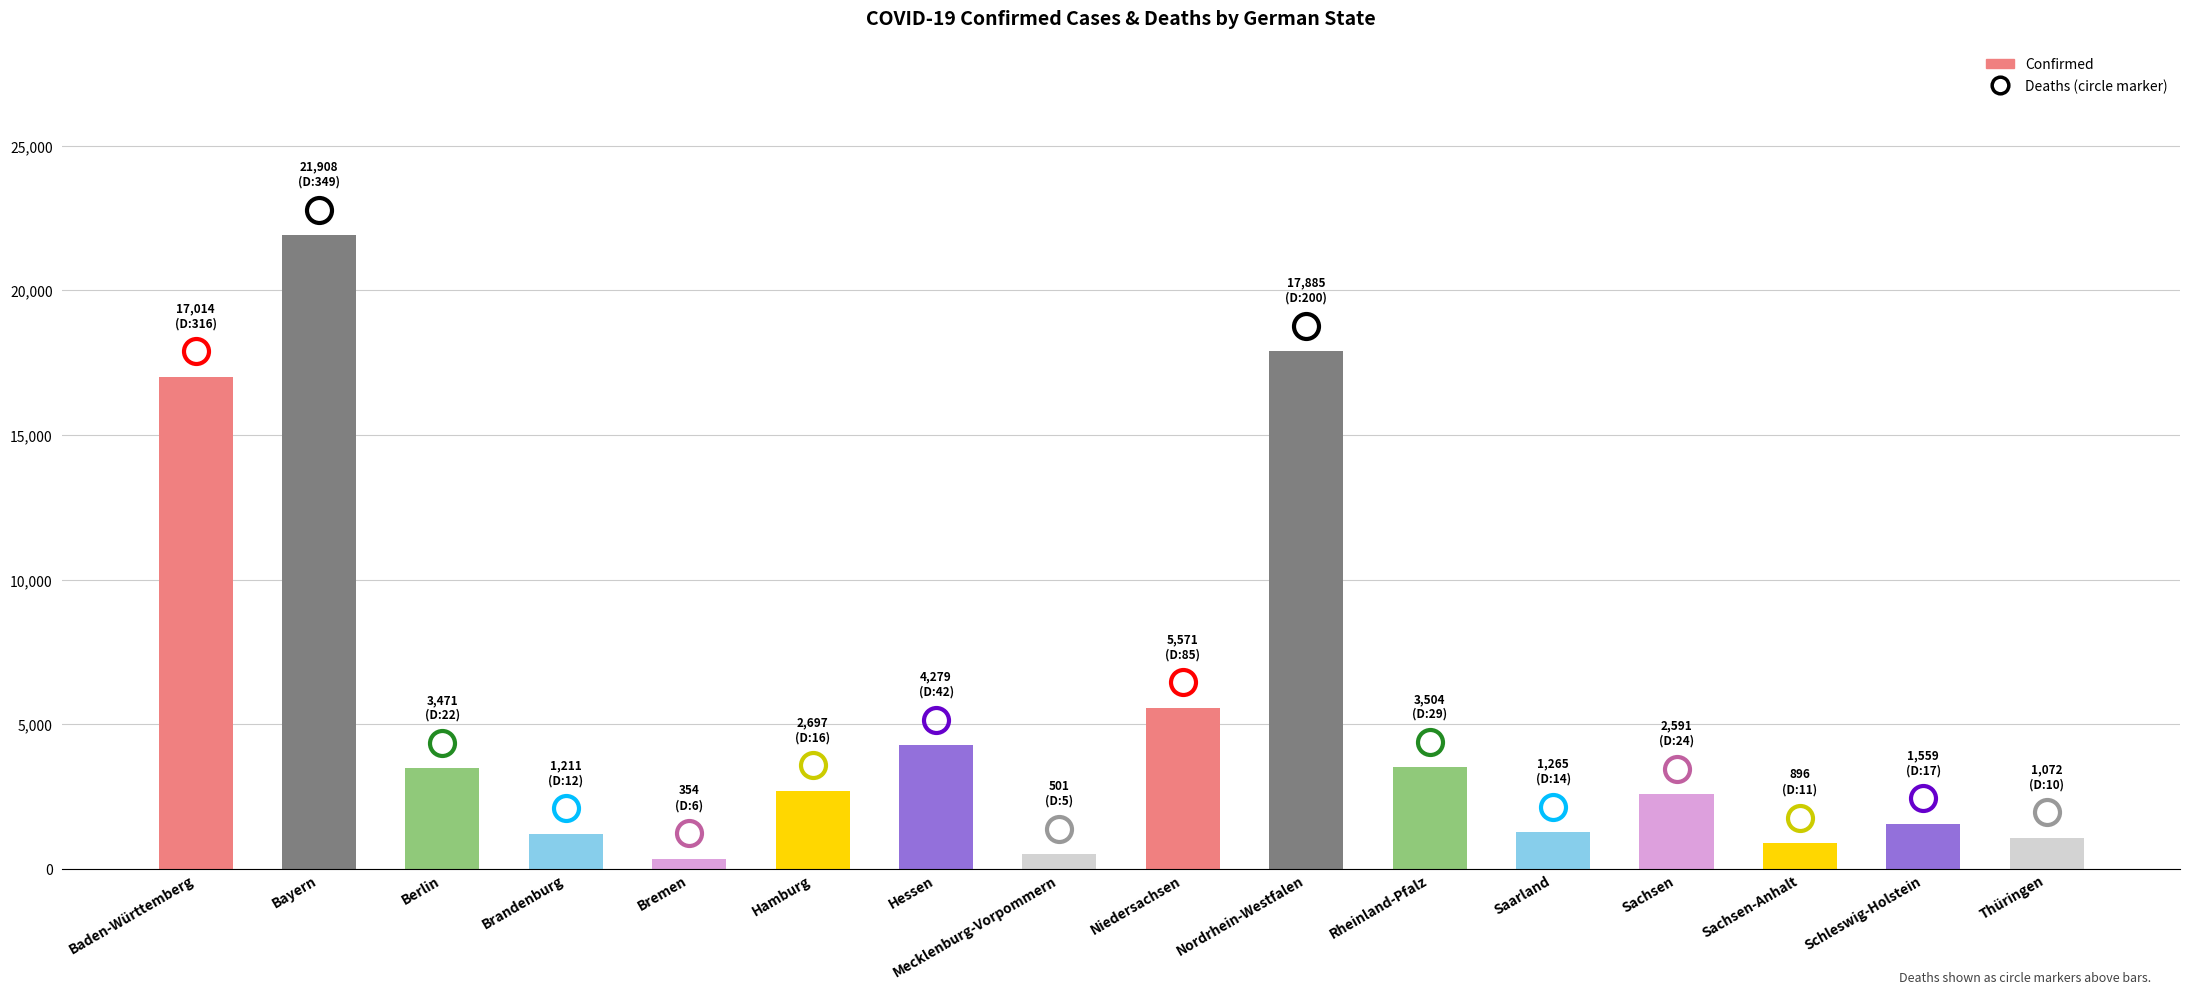

What is the change in value from Bremen to Mecklenburg-Vorpommern?

+147